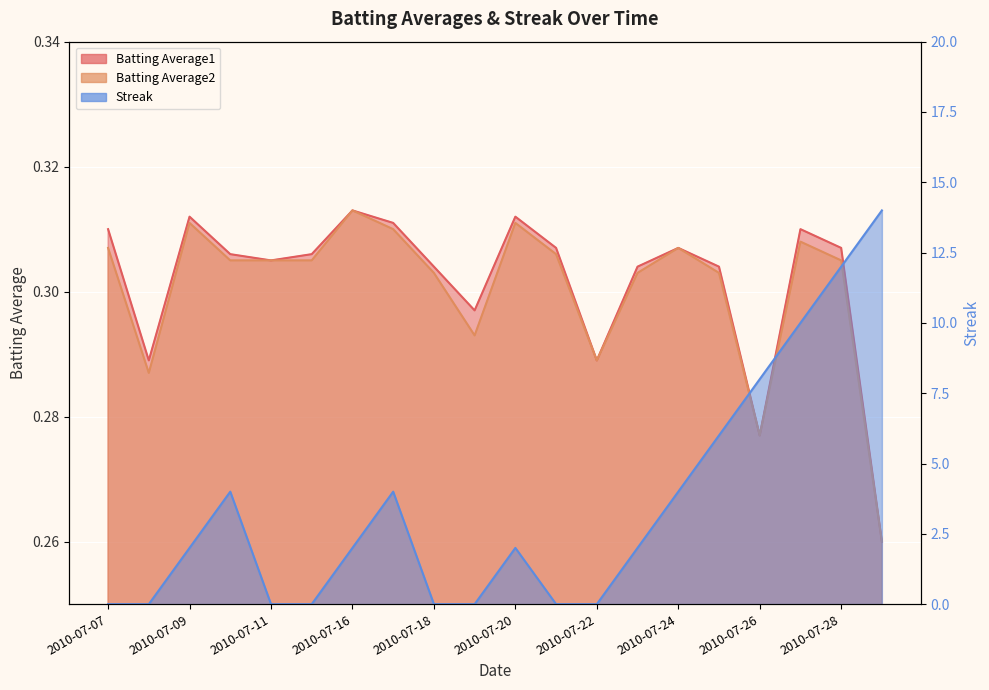

Reading right to left, list all the values displayed in this chart.

Batting Average1: 0.3	0.3	0.3	0.3	0.3	0.3	0.3	0.3	0.3	0.3	0.3	0.3	0.3	0.3	0.3	0.3	0.3	0.3	0.3	0.3
Batting Average2: 0.3	0.3	0.3	0.3	0.3	0.3	0.3	0.3	0.3	0.3	0.3	0.3	0.3	0.3	0.3	0.3	0.3	0.3	0.3	0.3
Streak: 14.0	12.0	10.0	8.0	6.0	4.0	2.0	0.0	0.0	2.0	0.0	0.0	4.0	2.0	0.0	0.0	4.0	2.0	0.0	0.0